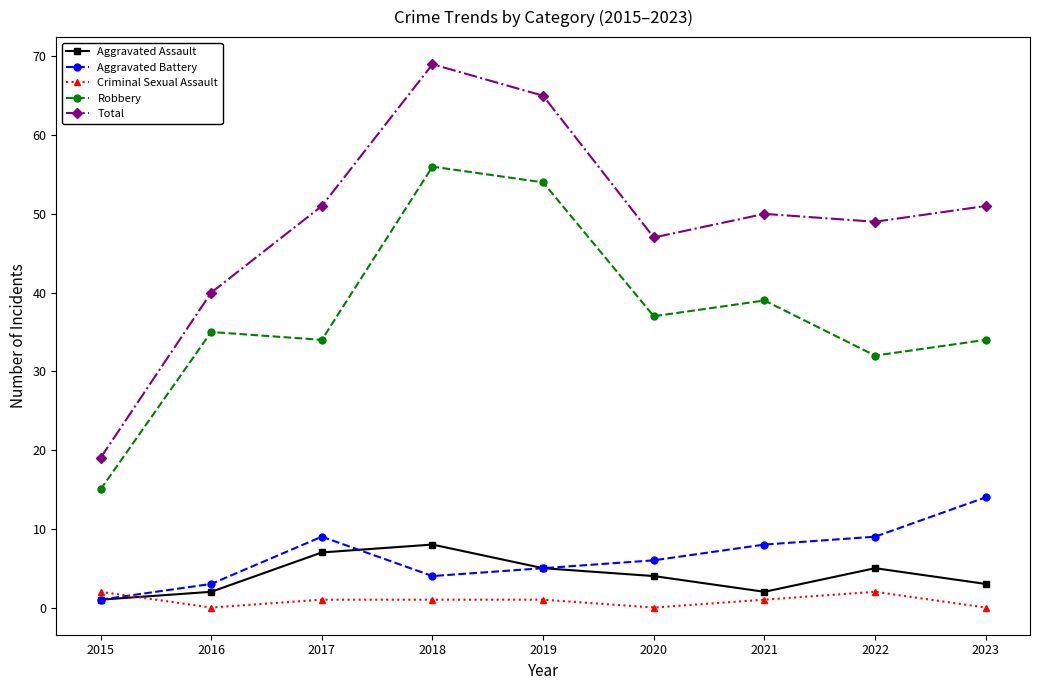

True or false: Total has a value of 87 at 2019.

False